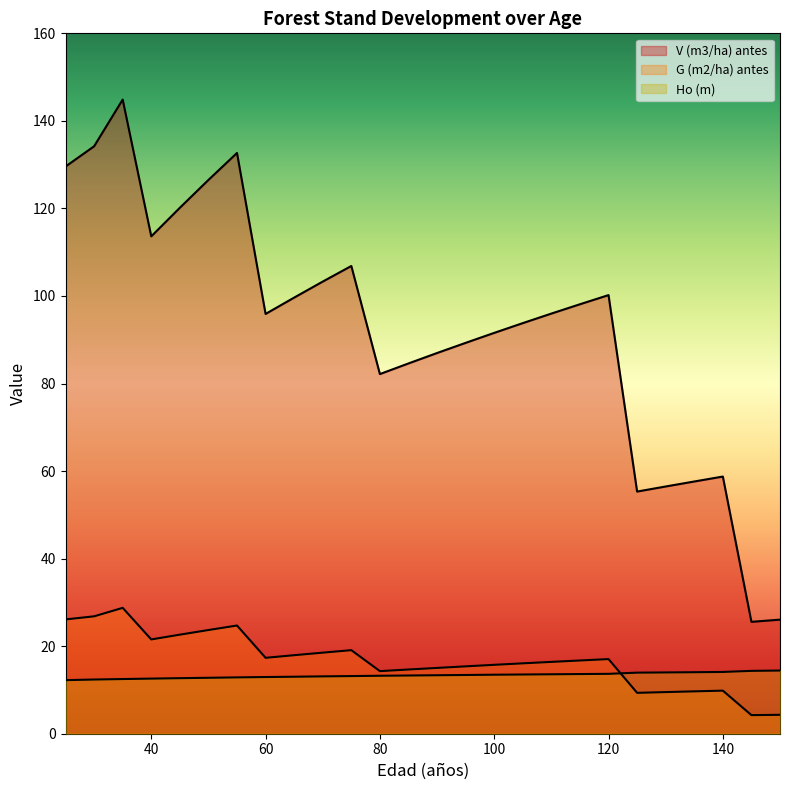

Does the chart have visible grid lines?

No